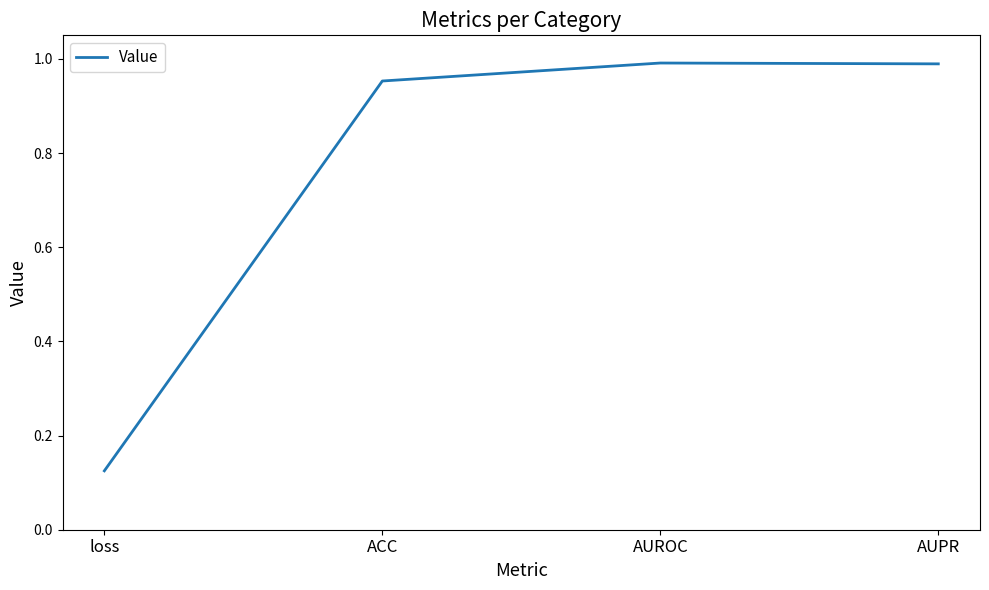

What is the difference between the values at AUPR and loss?

0.9